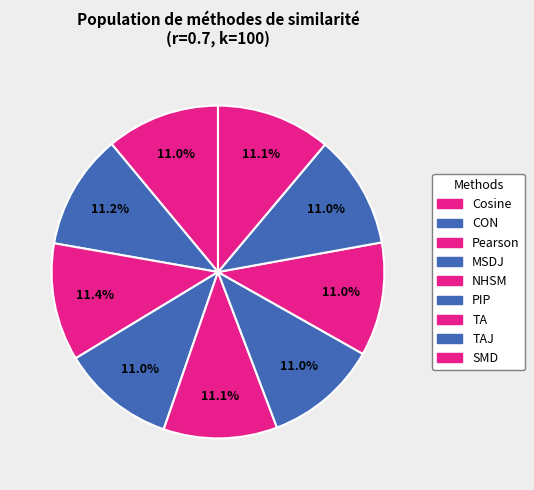

How many segments does this pie chart have?

9